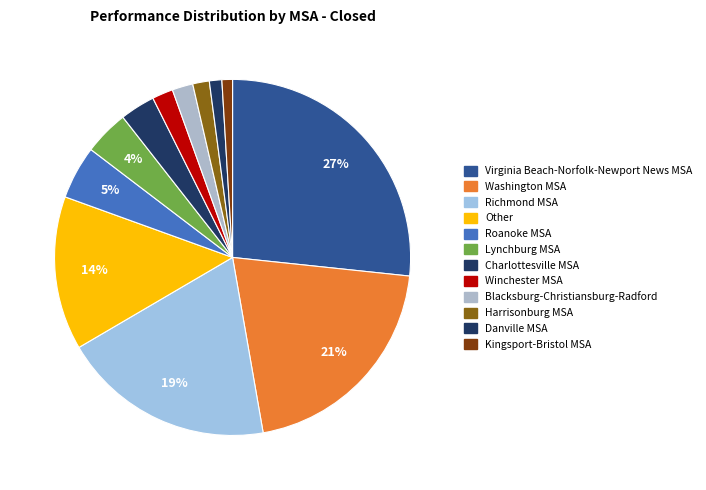

How many slices are in this pie chart?

12